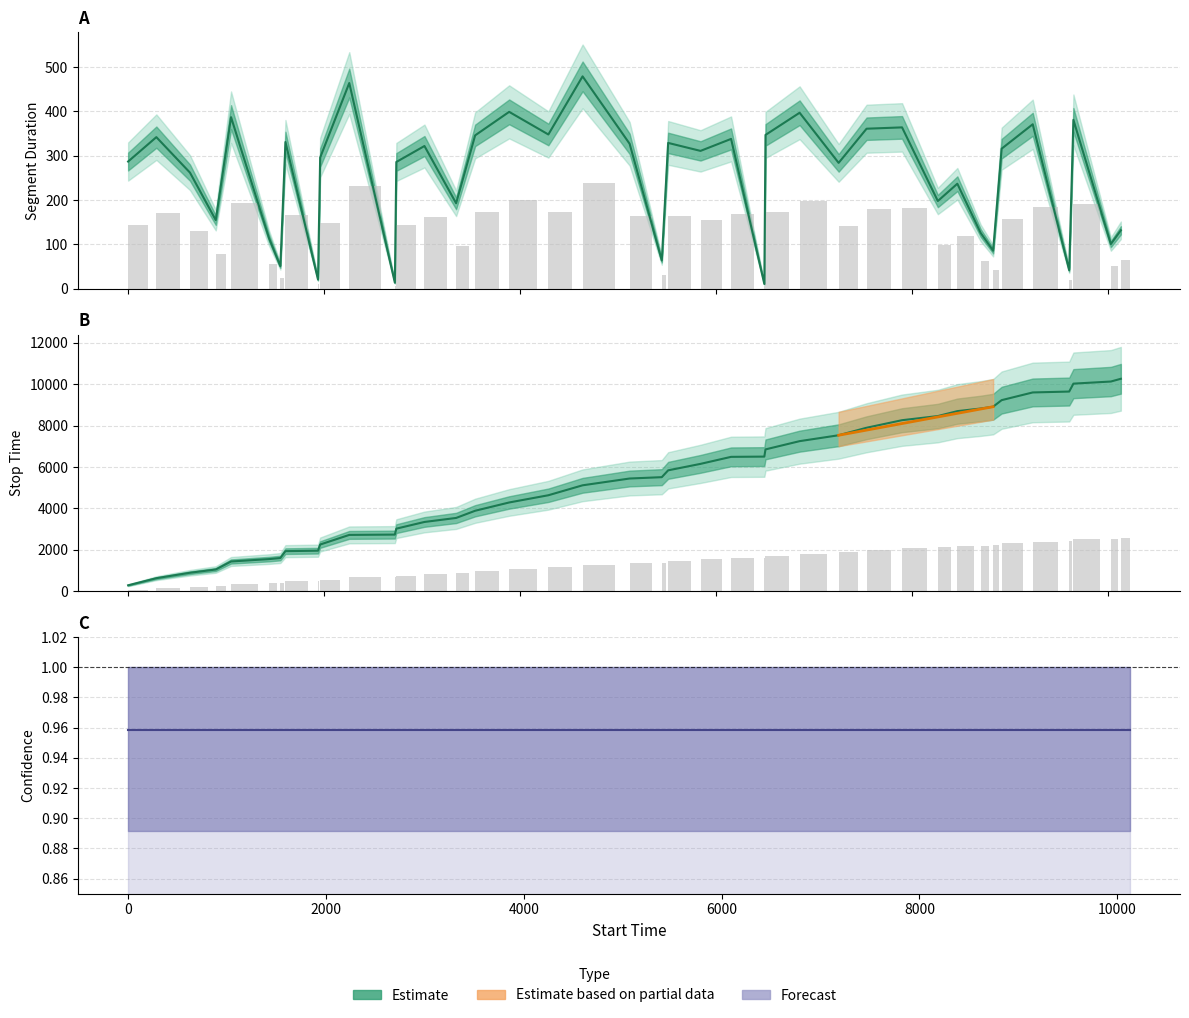

What is the value of the Forecast bar at the 30th from the left?

1.0